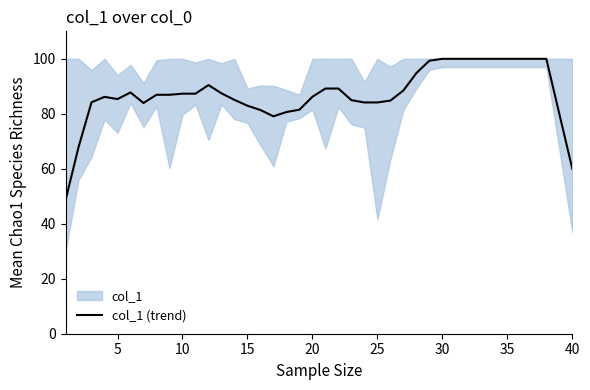

What is the difference between the maximum and minimum values?

51.5